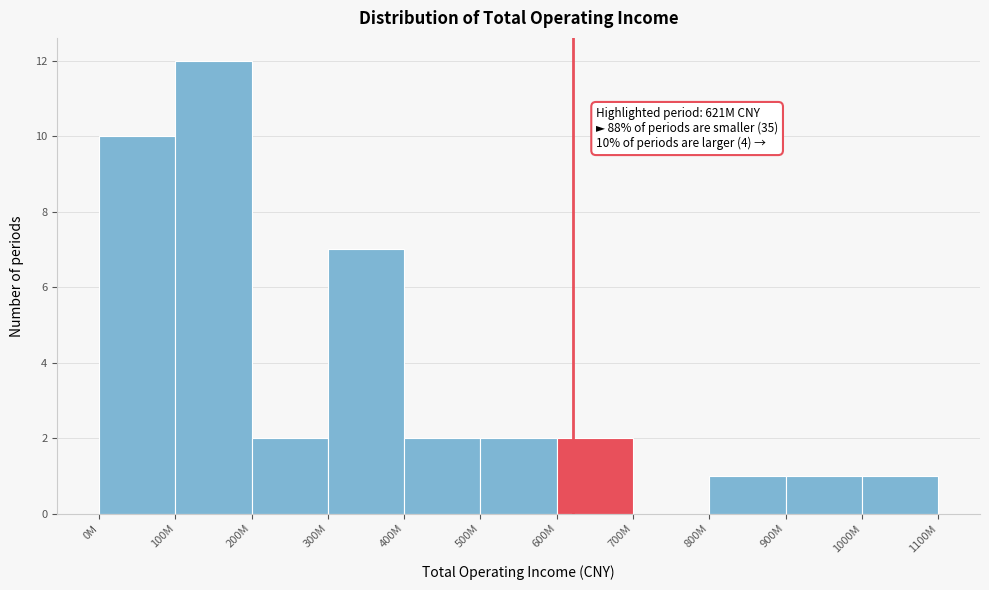

Reading left to right, what are all the values shown in this chart?

0M=10	100M=12	200M=2	300M=7	400M=2	500M=2	600M=2	700M=0	800M=1	900M=1	1000M=1